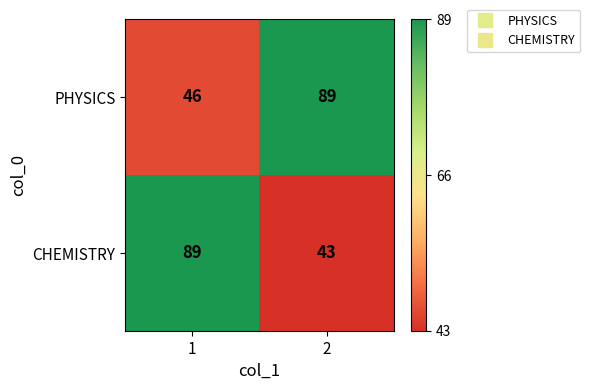

At which category is the sum across all series the highest?

1